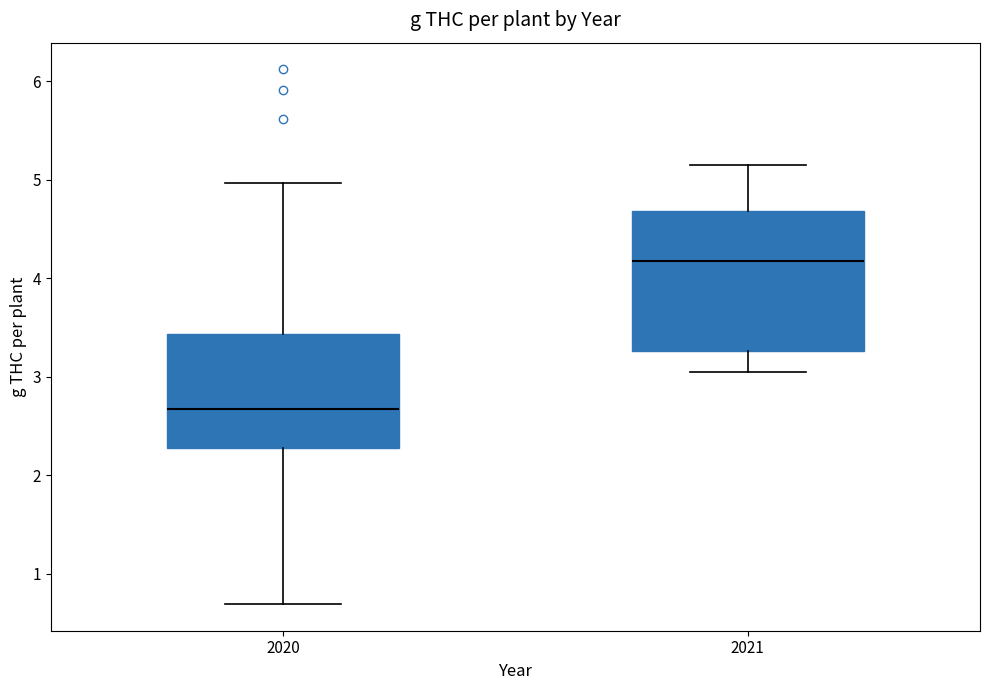

Where does the lower whisker of the box at x = 2021 end on the y-axis? The values are not printed on the chart, so give them approximately, as read against the axis.

3.0